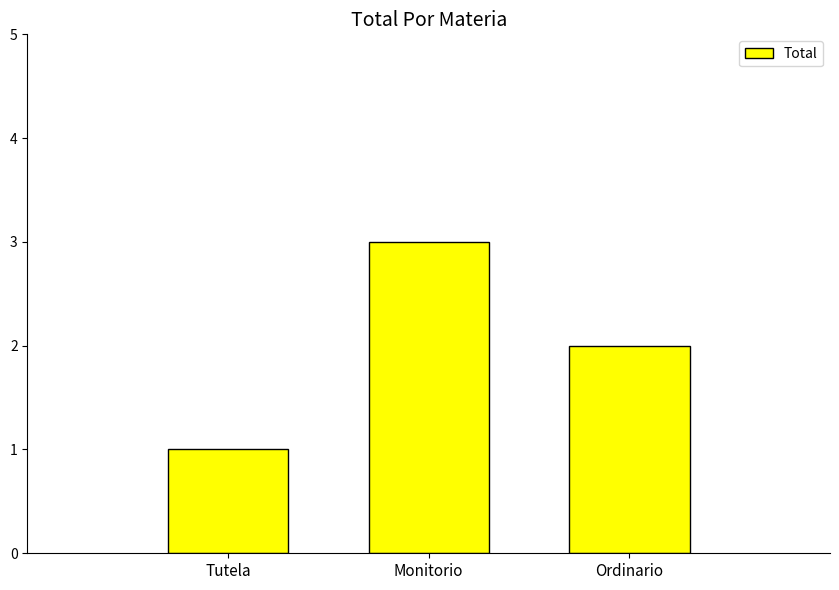

List the labels in order of value, smallest first.

Tutela, Ordinario, Monitorio